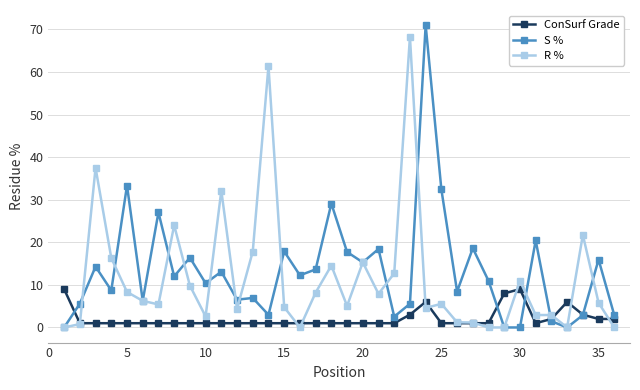

What is the highest value of the ConSurf Grade series?

9.0